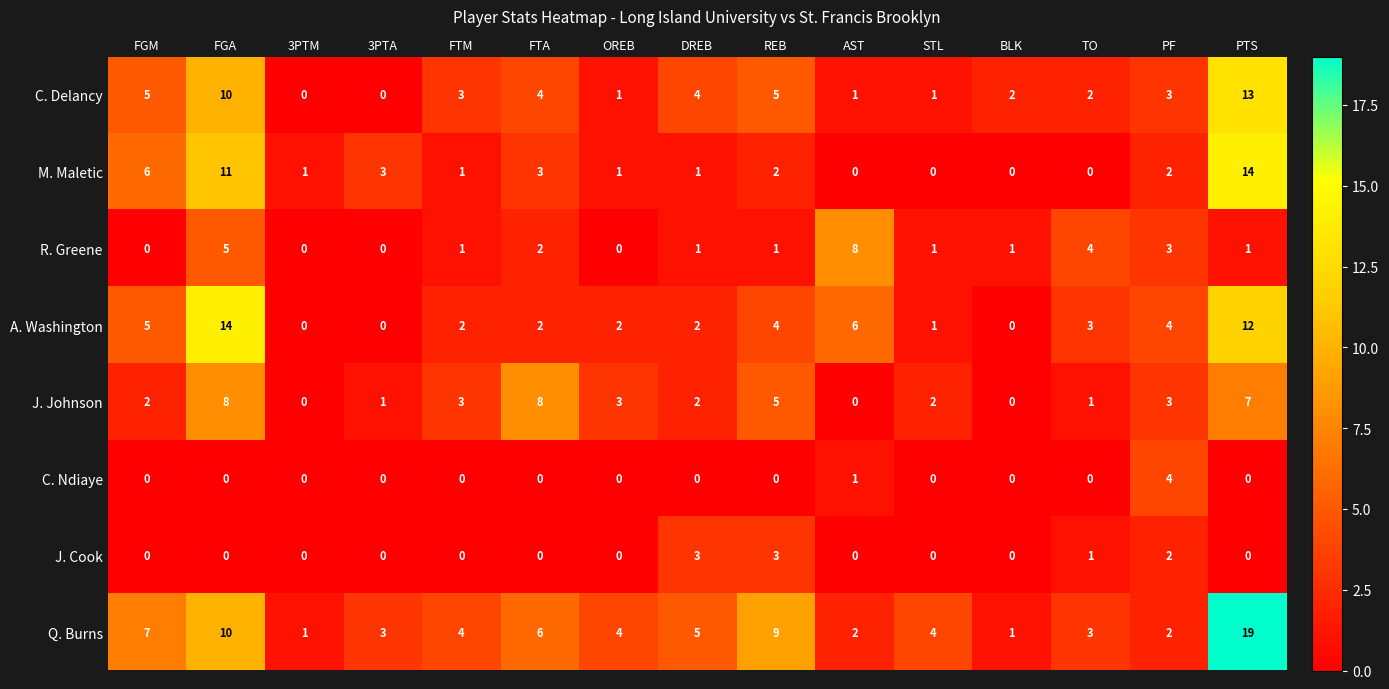

The Q. Burns series shows 6 at FTA. True or false?

True